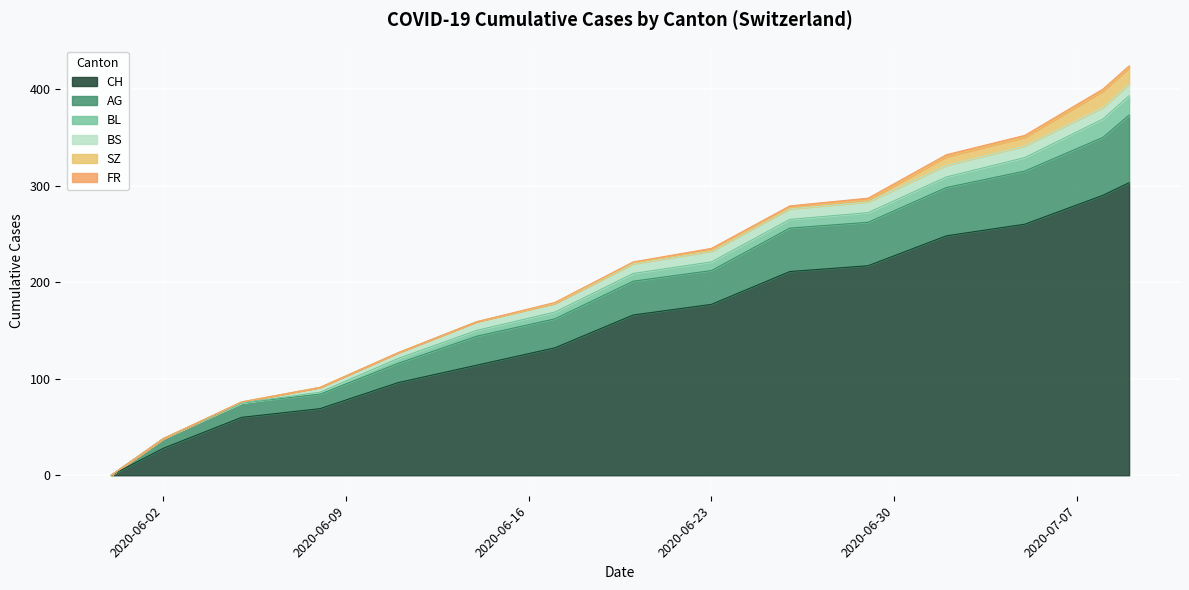

How many lines are shown in the chart?

6